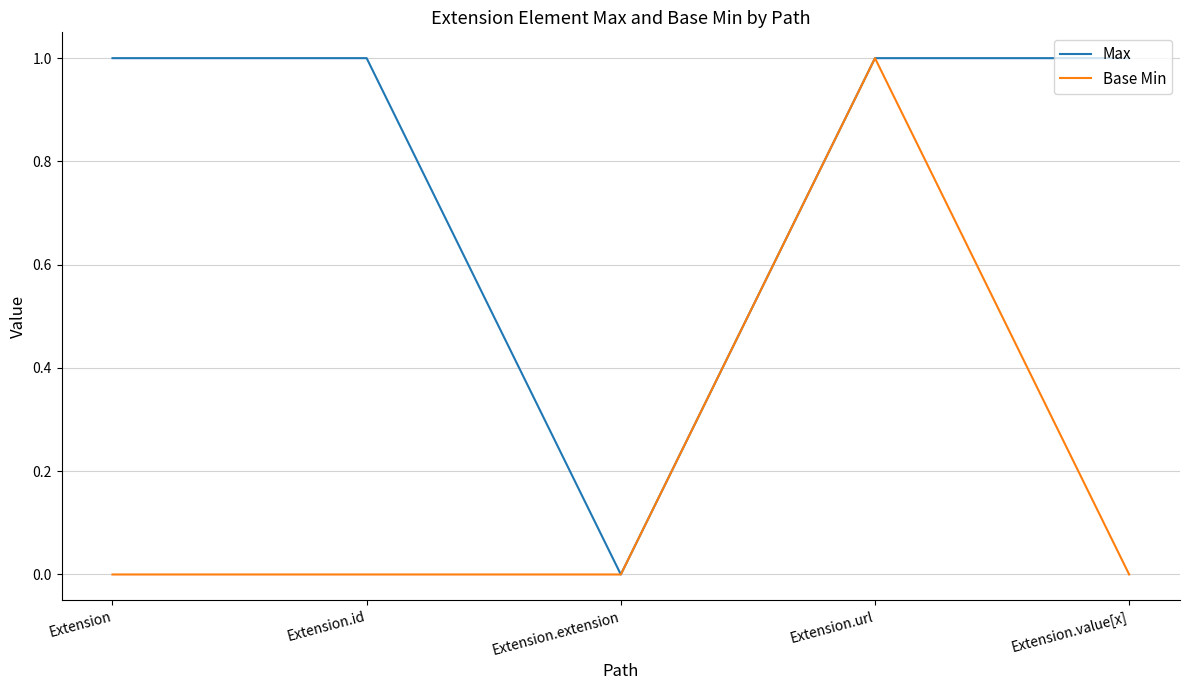

The value of Max at Extension.url is 1. True or false?

True